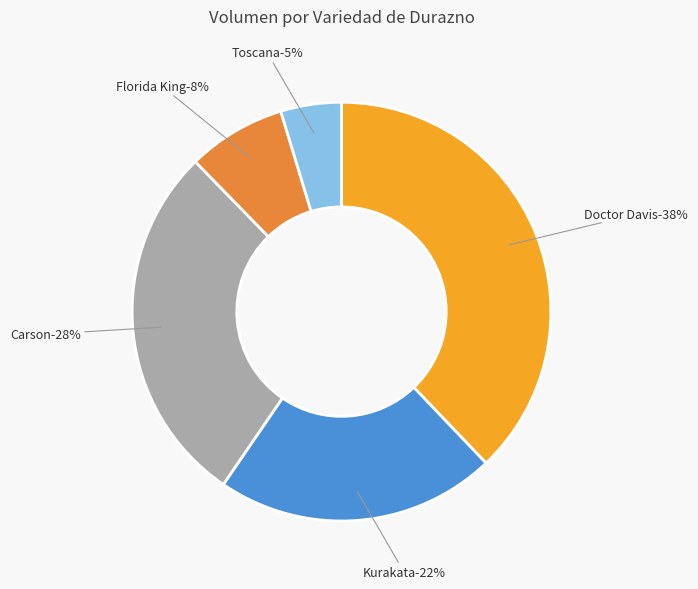

Does Doctor Davis Segunda represent more than half of the total?

No